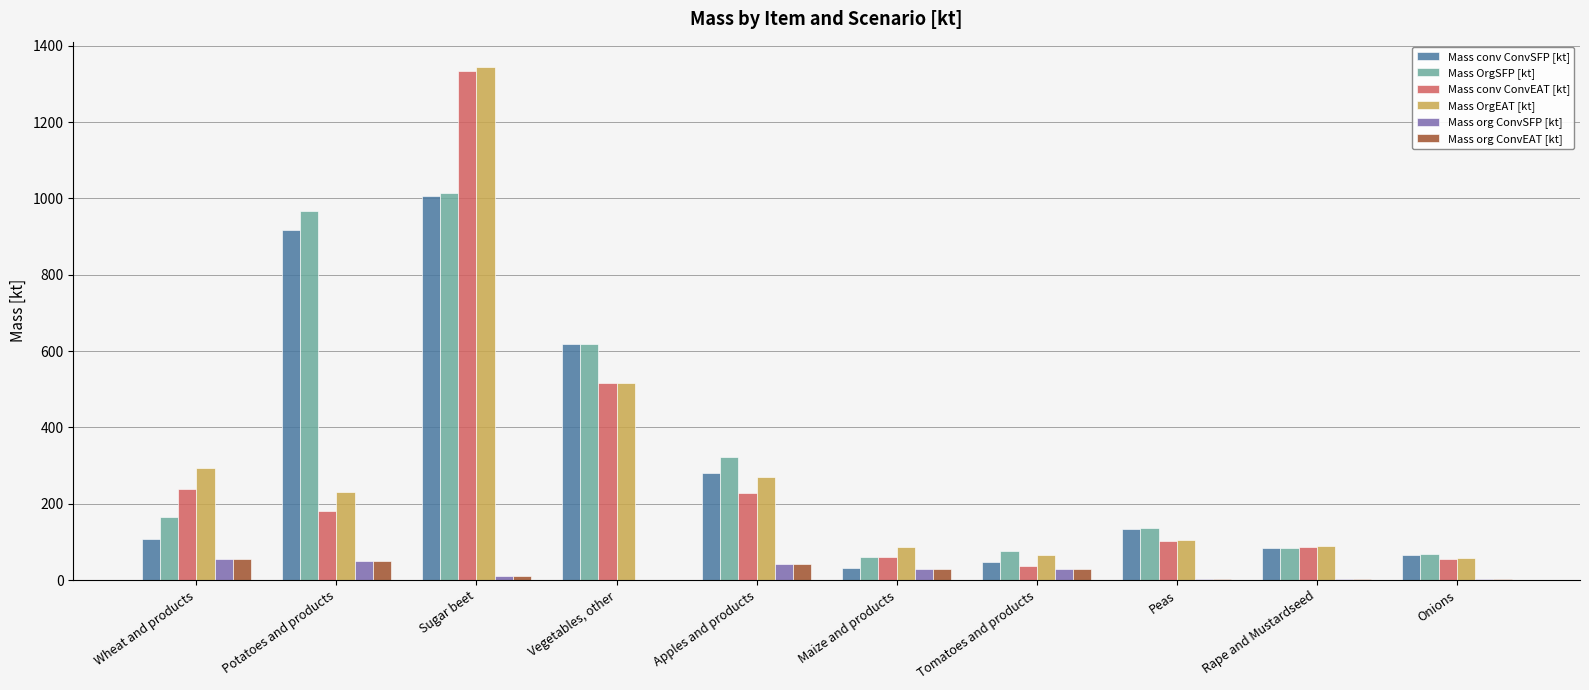

Are the bars horizontal?

No